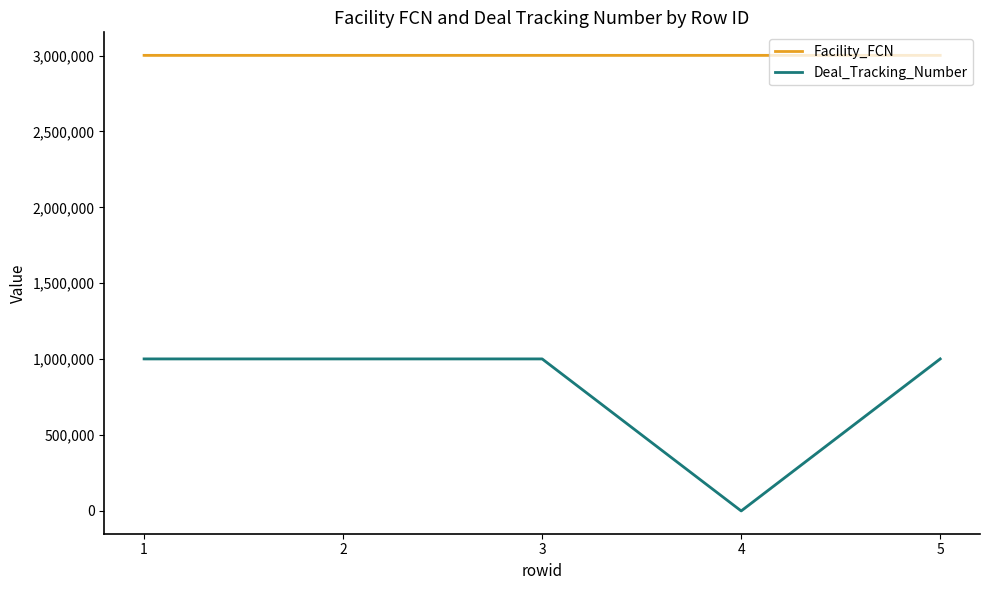

What is the difference between the maximum and minimum values in the Facility_FCN series?

1